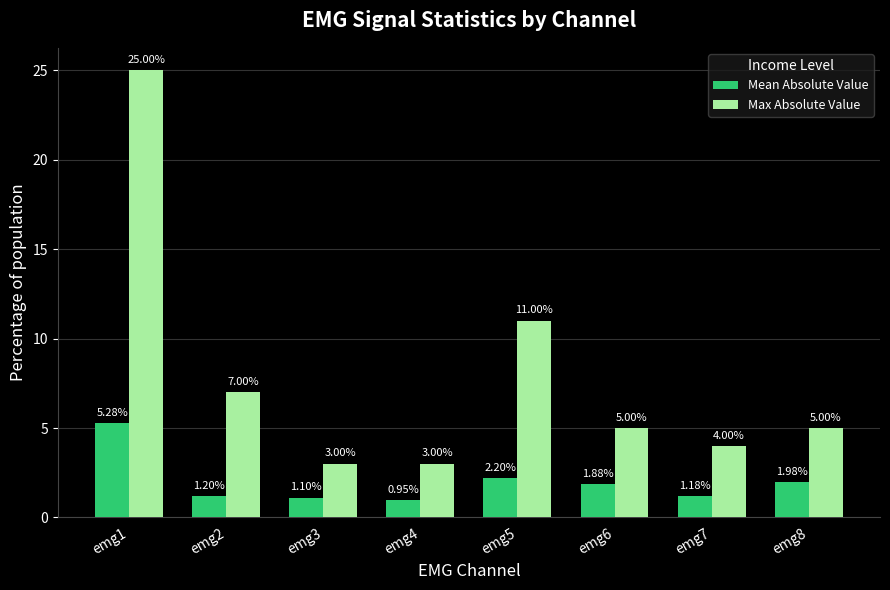

Where is Mean Absolute Value nearest to the value 3?

emg5